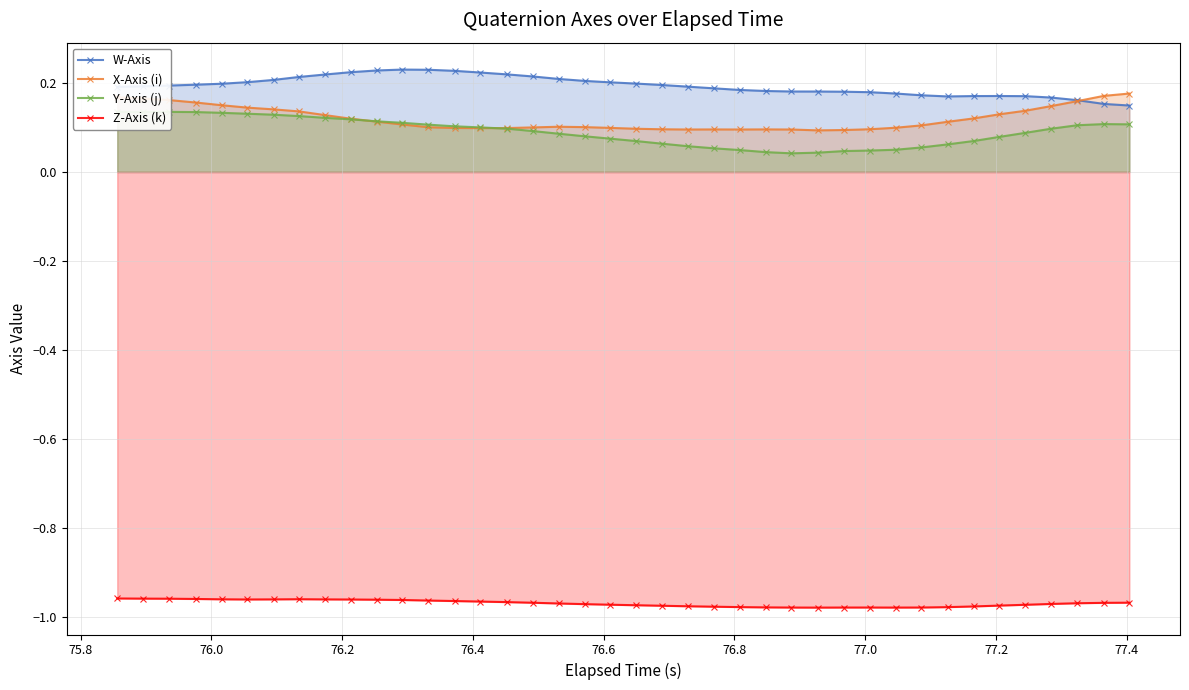

True or false: Z-Axis (k) and Y-Axis (j) cross at least once.

False